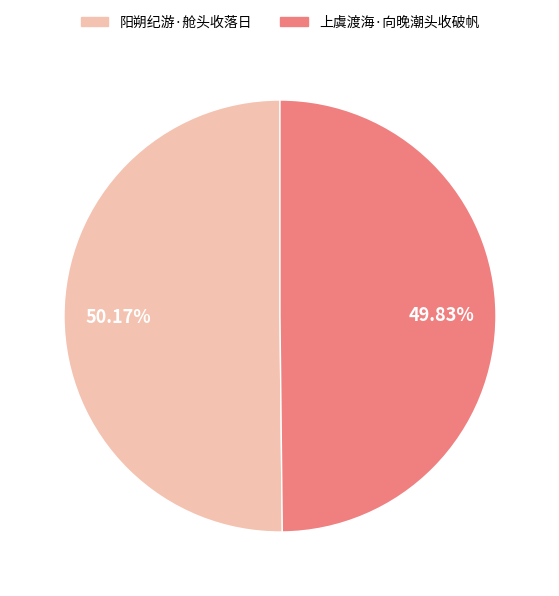

What percentage do 上虞渡海·向晚潮头收破帆 and 阳朔纪游·舱头收落日 together represent?

100.0%